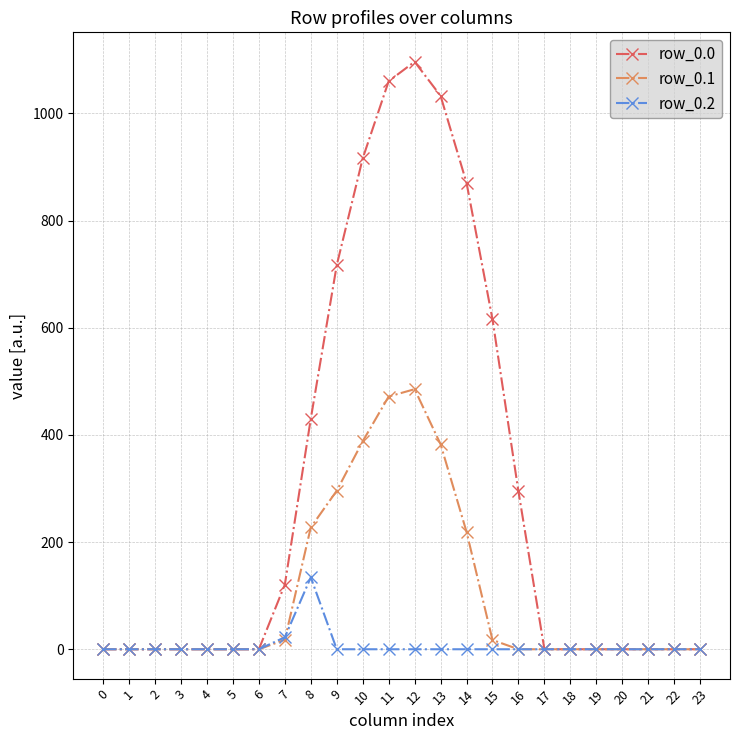

Which series has the largest range (max minus min)?

row_0.0